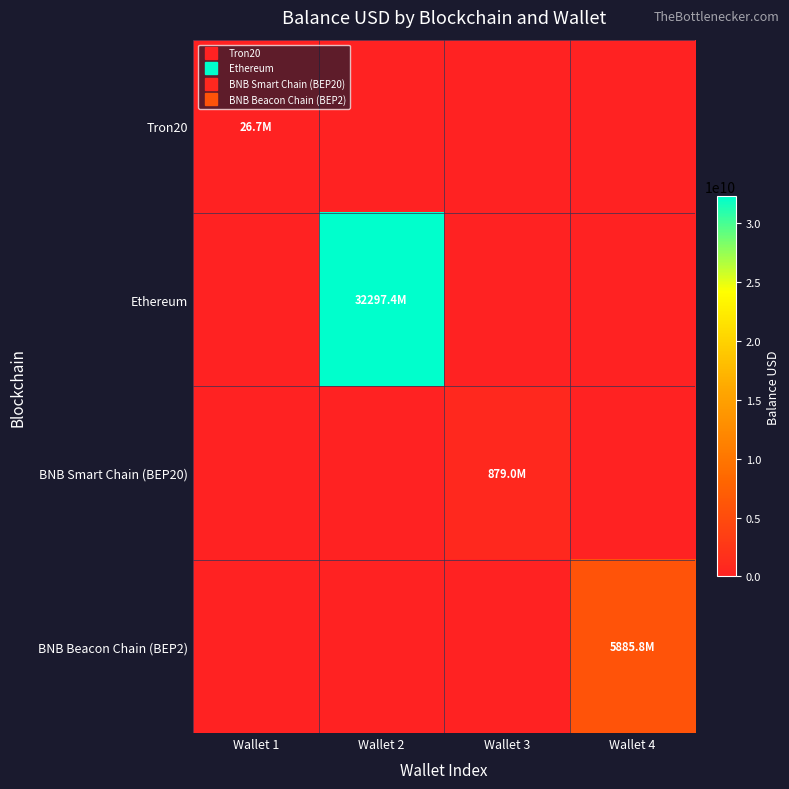

Which series has the largest total across all categories?

Ethereum